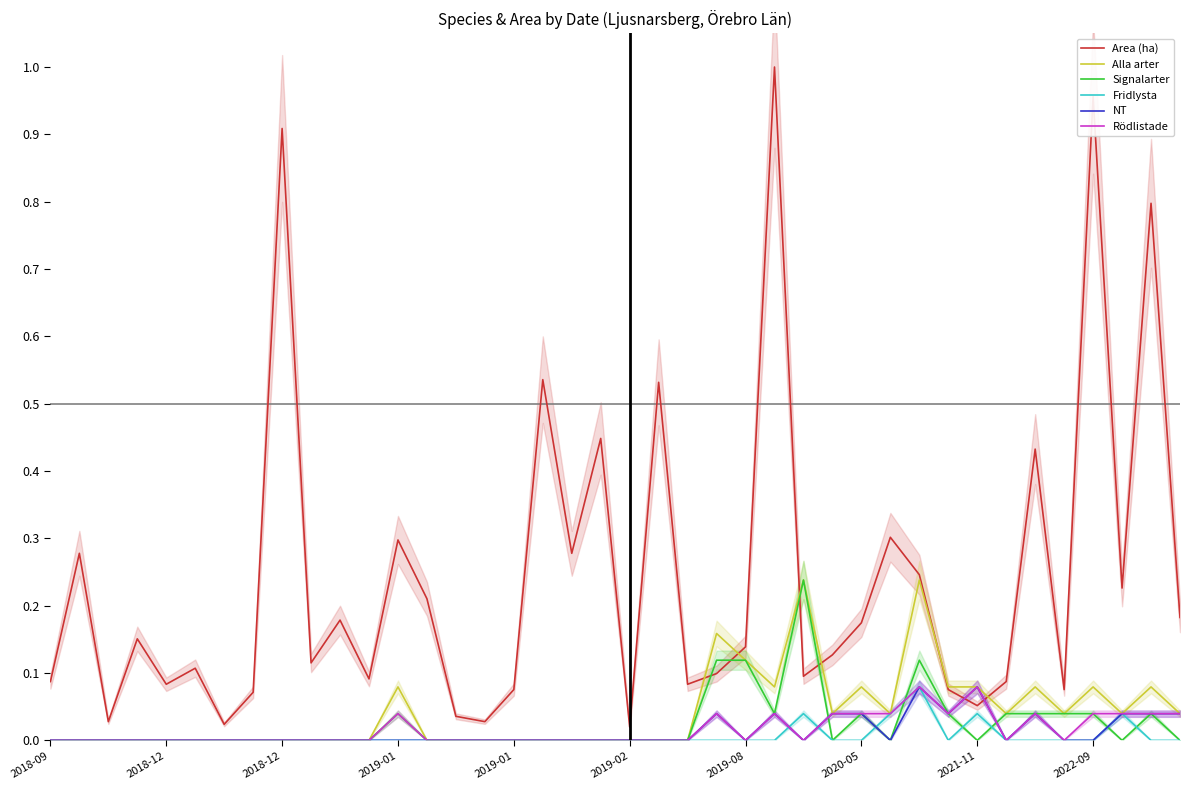

Which has a higher value, 25 or 14?

25